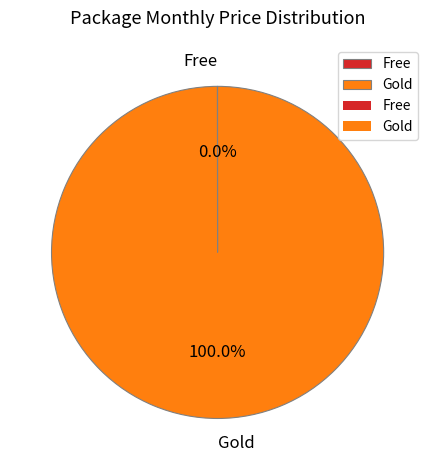

What percentage is the Gold slice, to the nearest percent?

100%